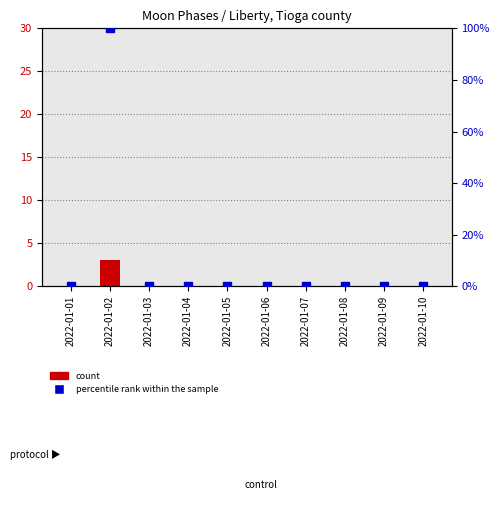

Which series changed the most between 2022-01-06 and 2022-01-08?

Moon Phases (count)